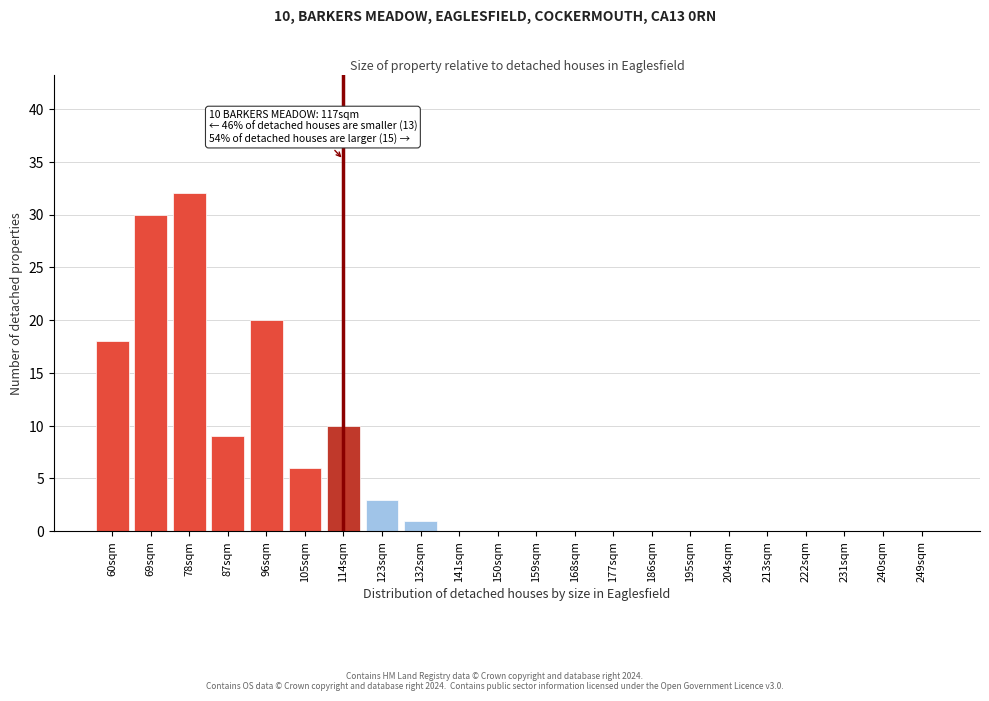

Reading left to right, what are all the values shown in this chart?

60sqm=18	69sqm=30	78sqm=32	87sqm=9	96sqm=20	105sqm=6	114sqm=10	123sqm=3	132sqm=1	141sqm=0	150sqm=0	159sqm=0	168sqm=0	177sqm=0	186sqm=0	195sqm=0	204sqm=0	213sqm=0	222sqm=0	231sqm=0	240sqm=0	249sqm=0